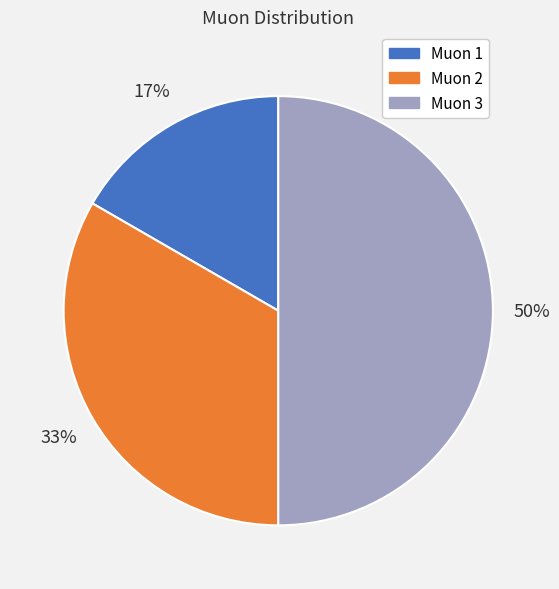

To the nearest percent, what is the combined percentage of Muon 1 and Muon 3?

67%